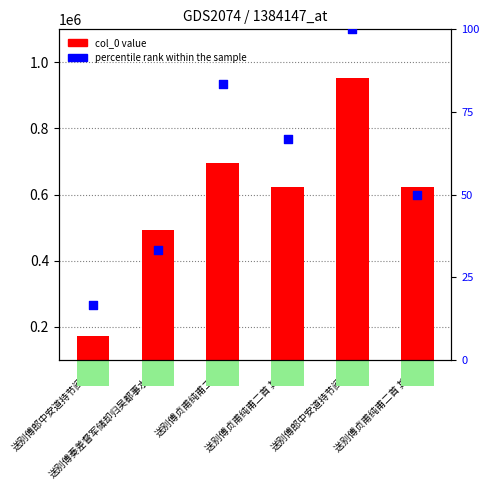

Which series contains the lowest Y value?

percentile rank within the sample